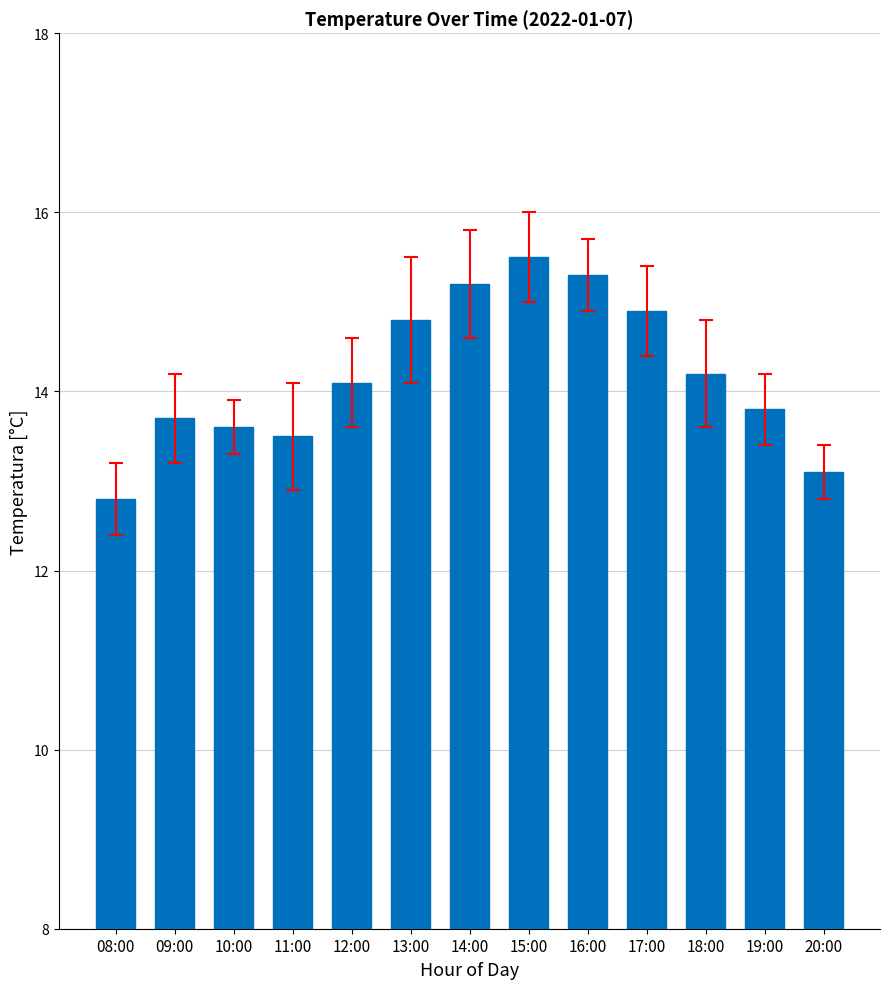

Which category has the lowest value across all series?

08:00